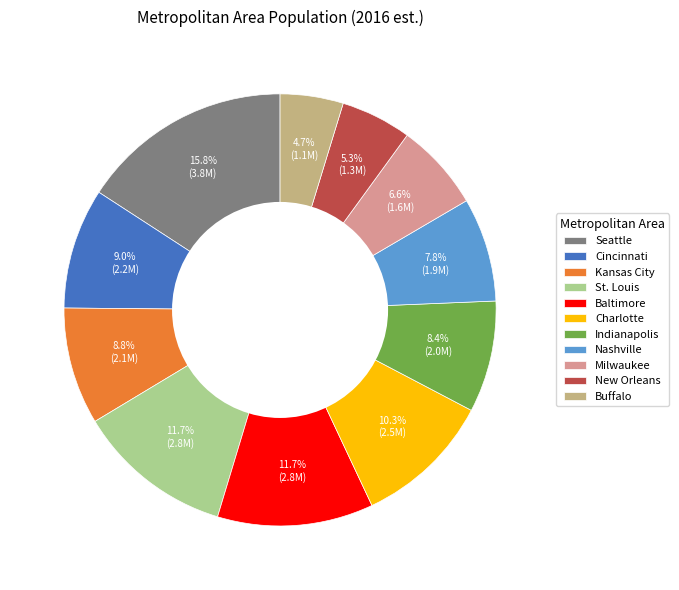

Combined, what portion of the pie is St. Louis and Seattle?

27.5%